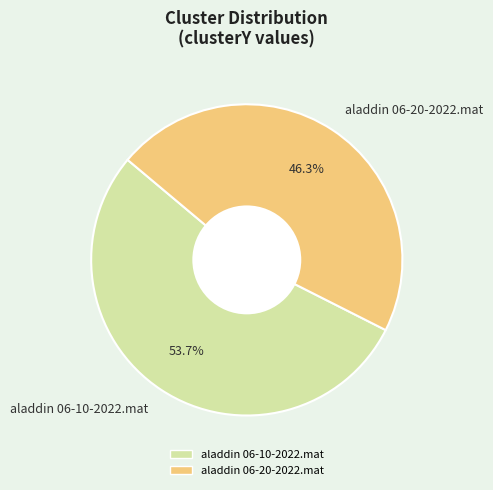

To the nearest percent, what is the combined percentage of aladdin 06-20-2022.mat and aladdin 06-10-2022.mat?

100%